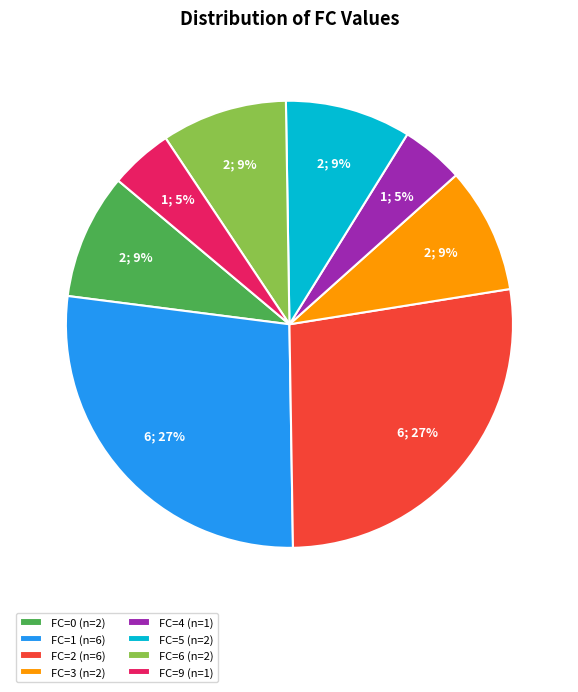

Do FC=0 and FC=4 together represent more than half of the pie?

No